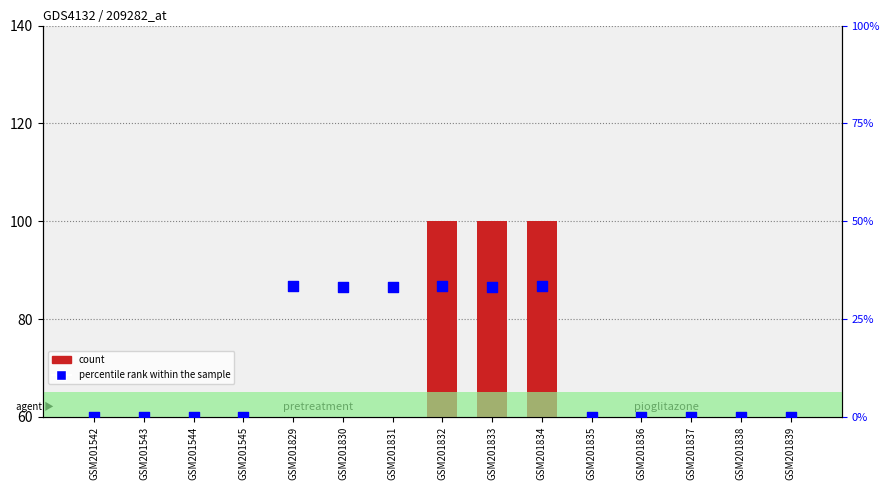

What are all the series names shown in the legend?

count, percentile rank within the sample